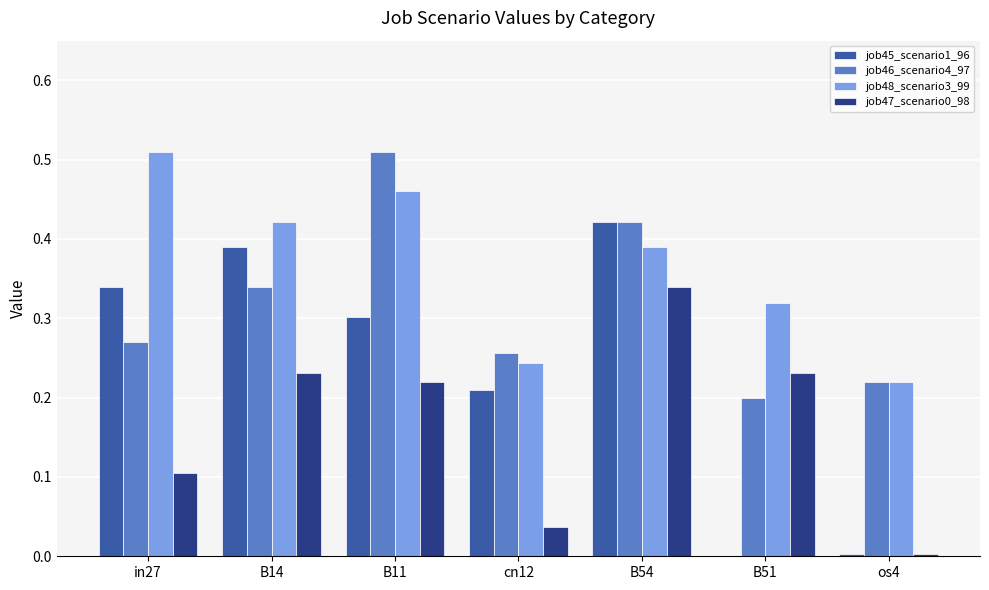

At which category is the sum across all series the highest?

B54